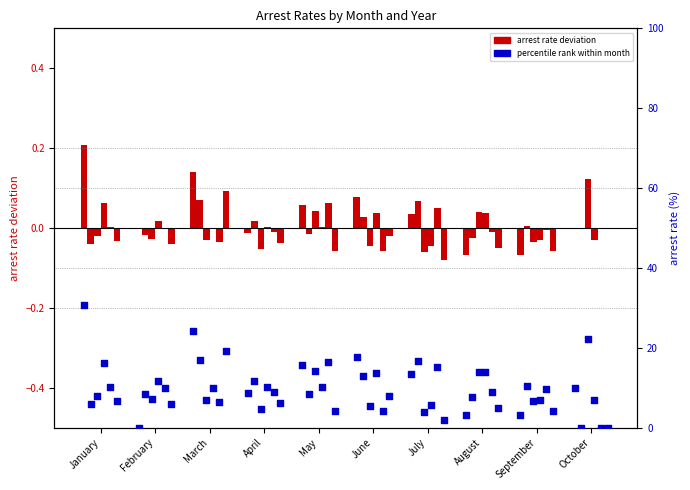

Approximately how many times larger is the value at March compared to January?

0.8